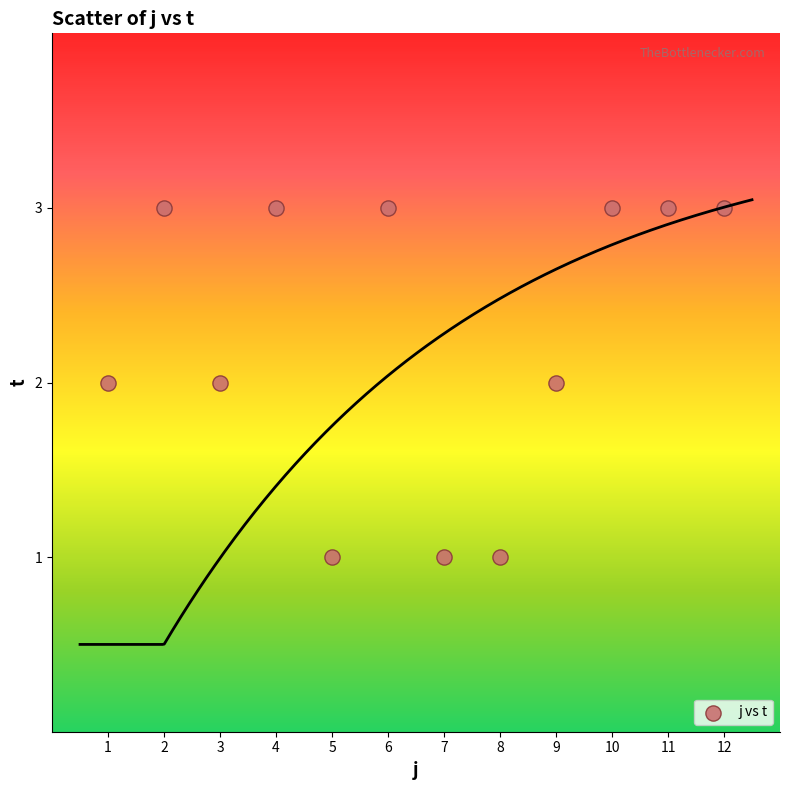

What is the range of X values (max minus min)?

11